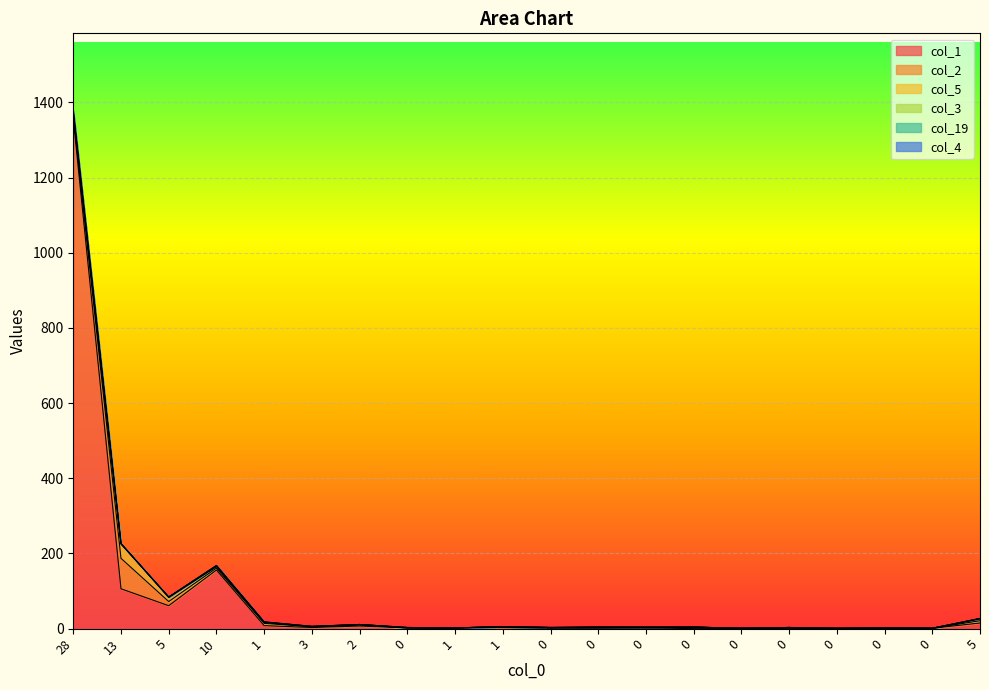

At which category does col_1 reach its first local valley?

5